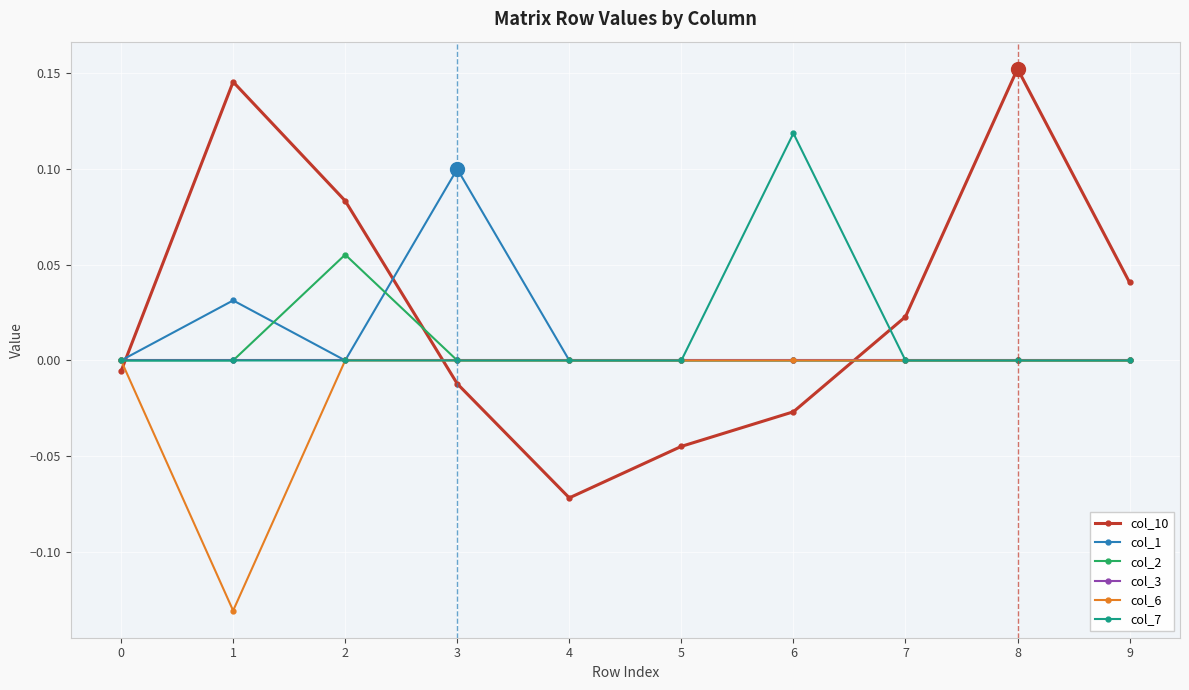

Where does the col_10 series first go above 0?

1